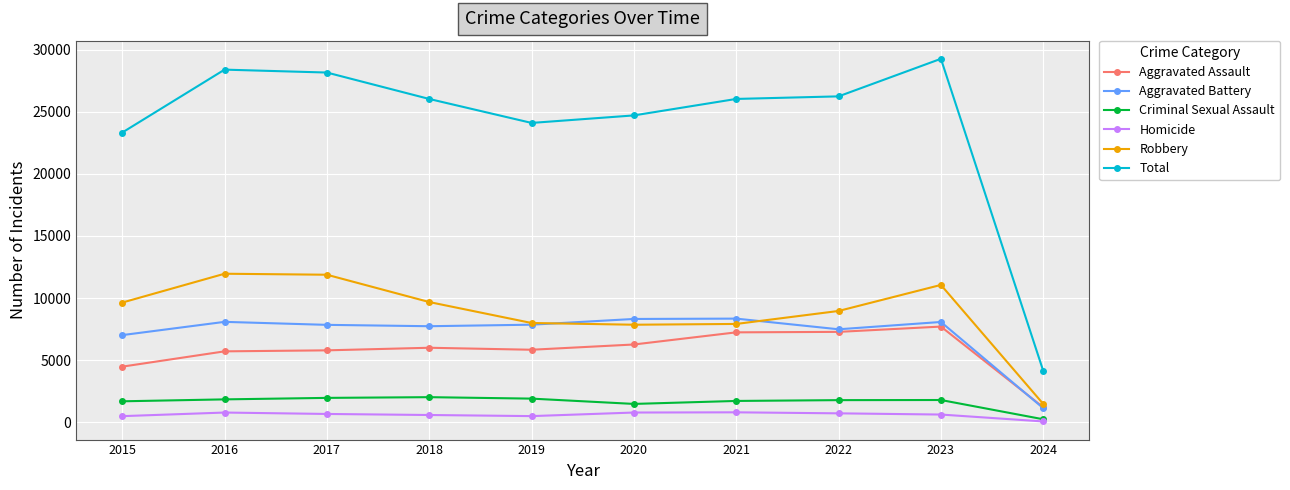

What is the value of the Aggravated Battery point at the 7th from the left?

8347